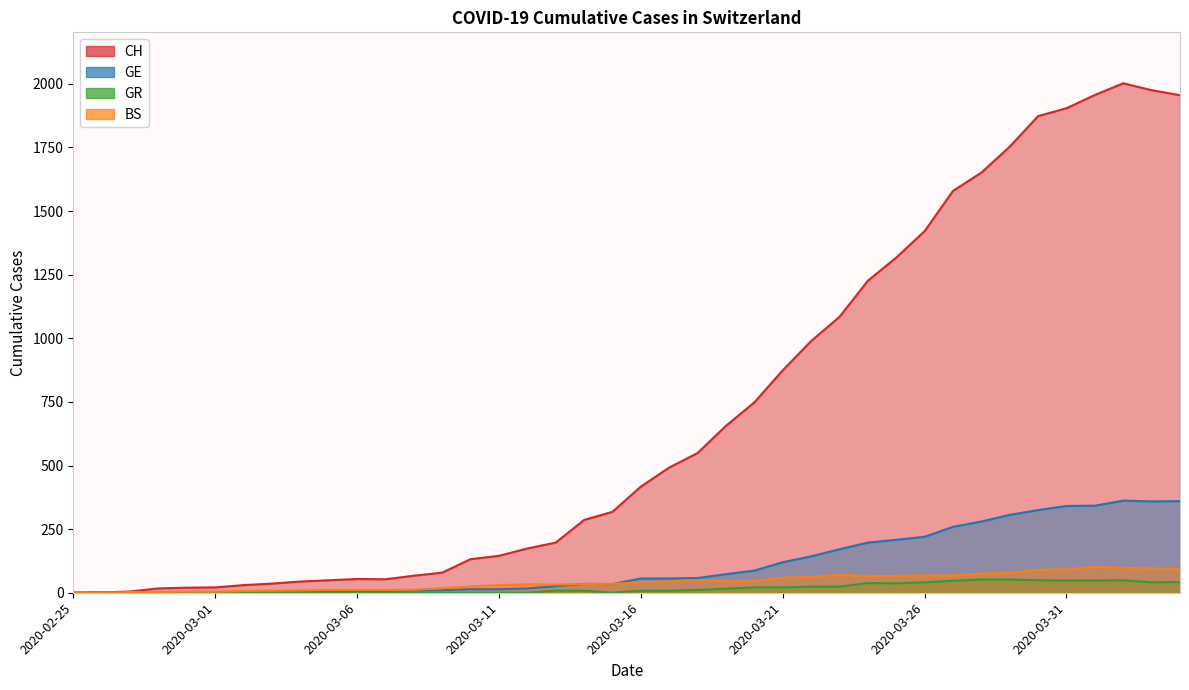

True or false: BS and GR intersect in this chart.

False